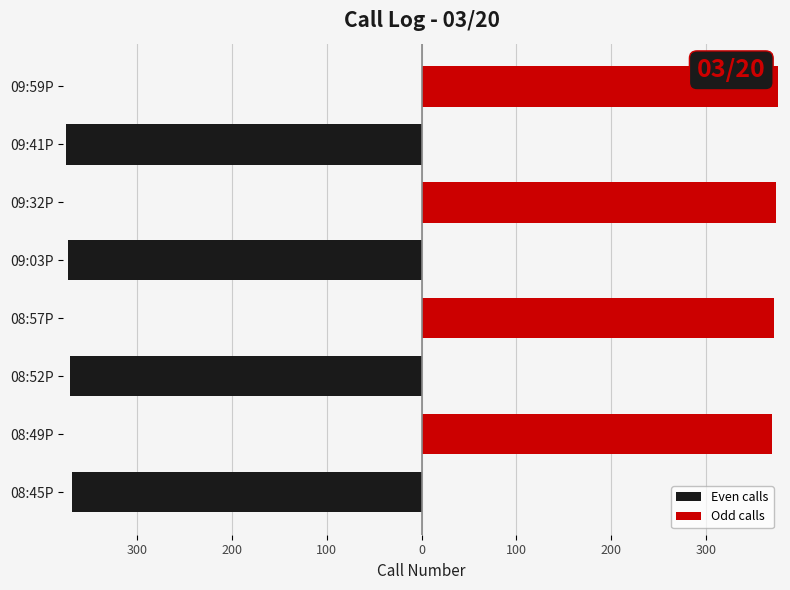

True or false: Odd calls has a value of 144 at 09:41P.

False